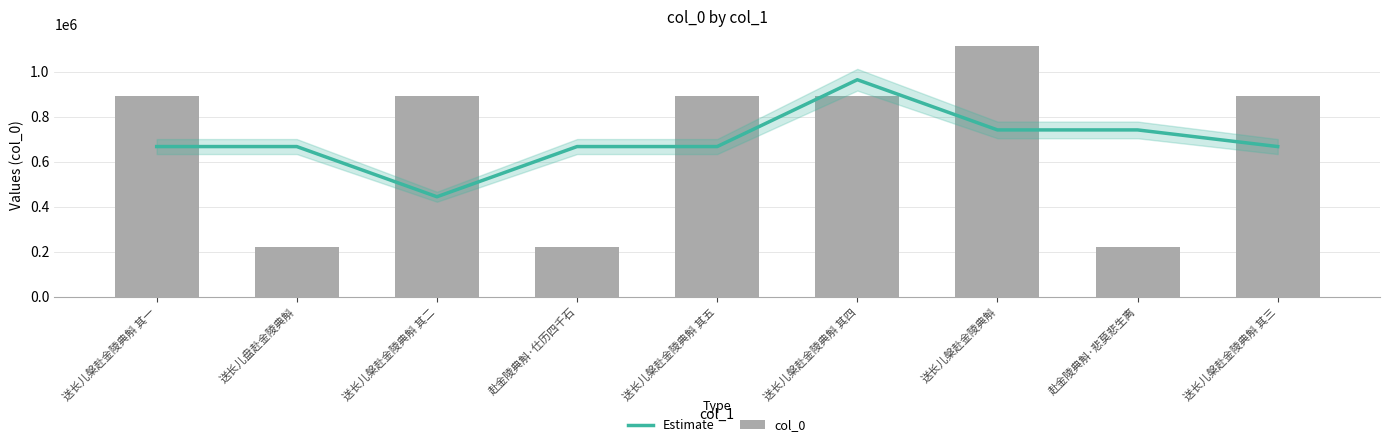

Which series has the largest total across all categories?

col_0